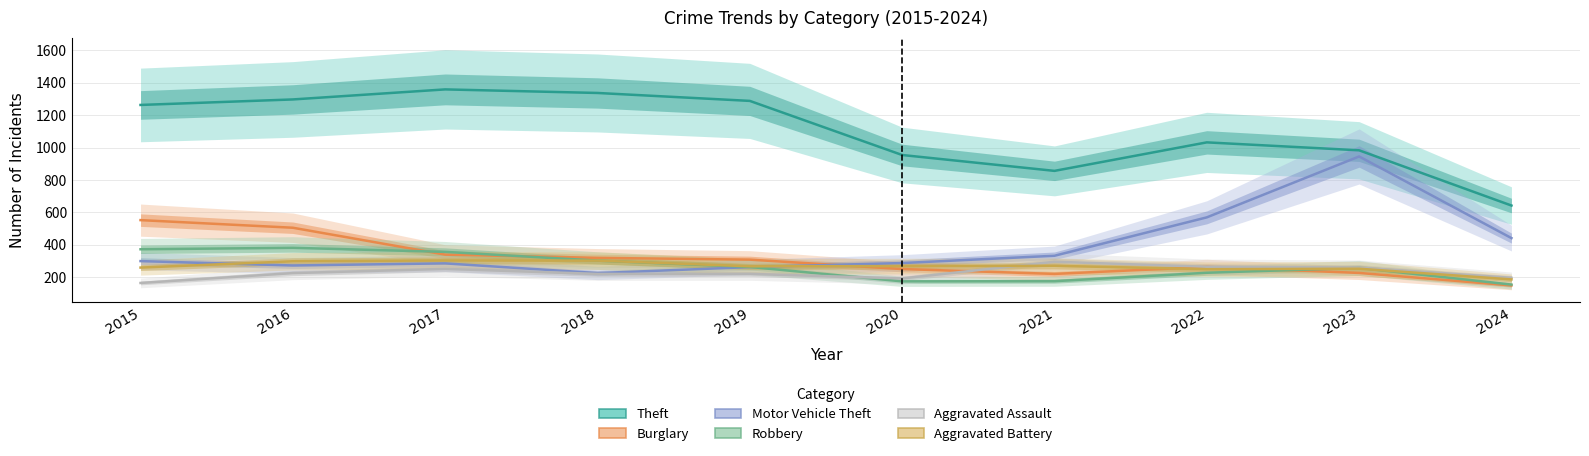

Does the chart have visible grid lines?

Yes